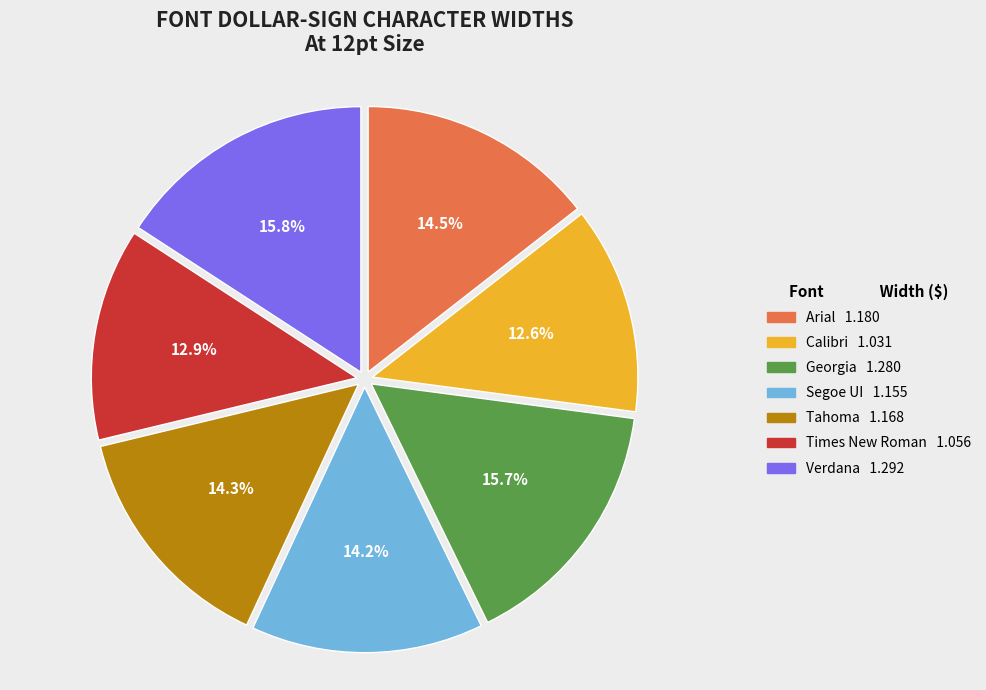

Which has a higher value, Tahoma or Times New Roman?

Tahoma